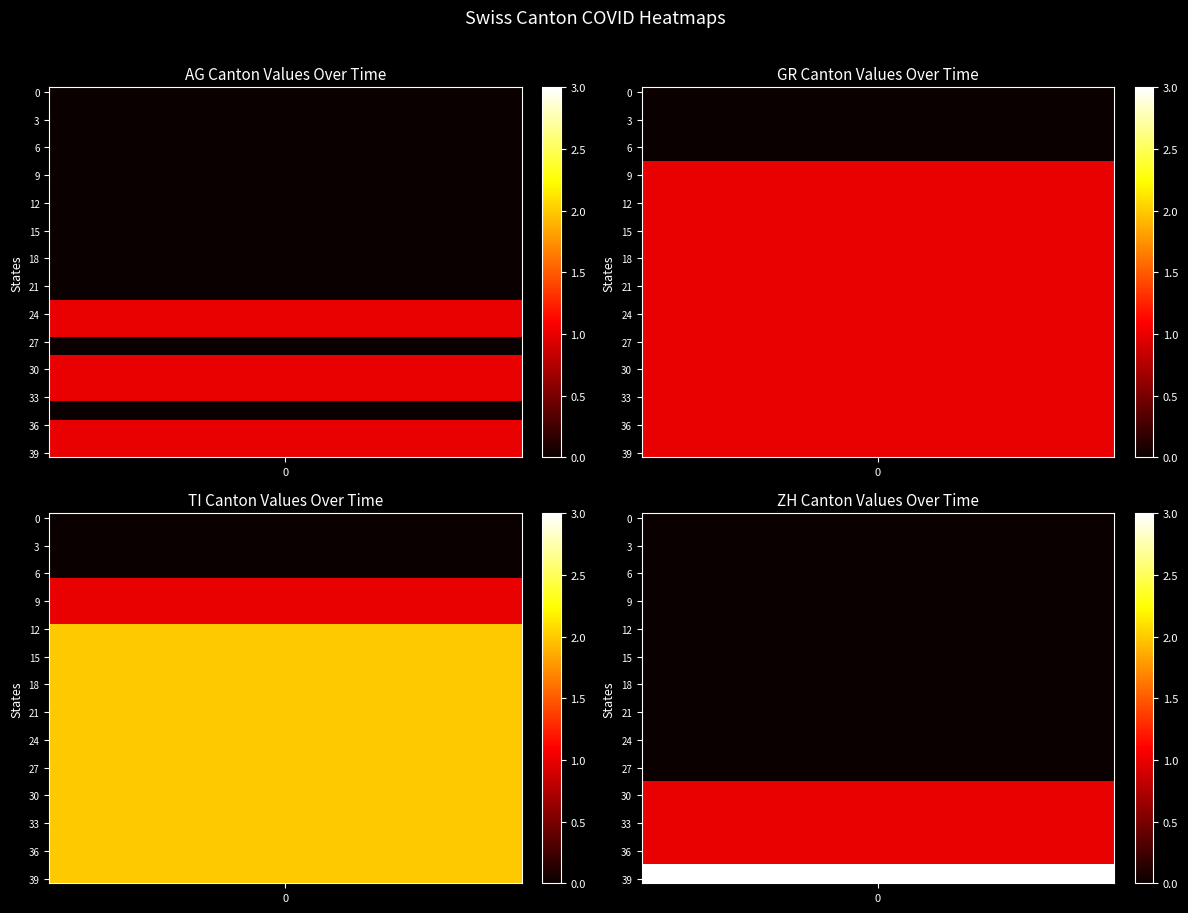

What is the total value across all series at 2020-05-31?

13